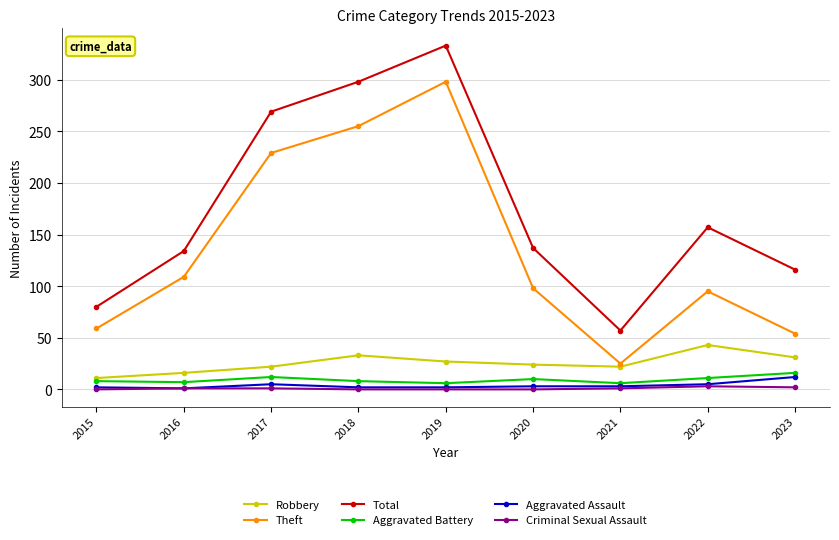

Does the chart display data point markers on the line(s)?

Yes